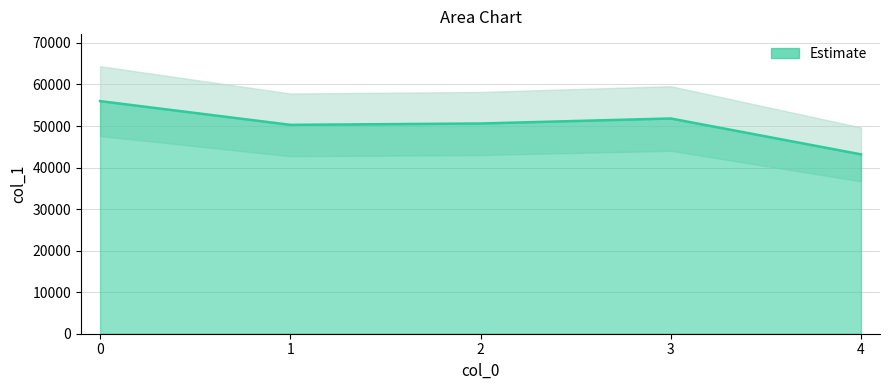

Which has a higher value, 2 or 1?

2